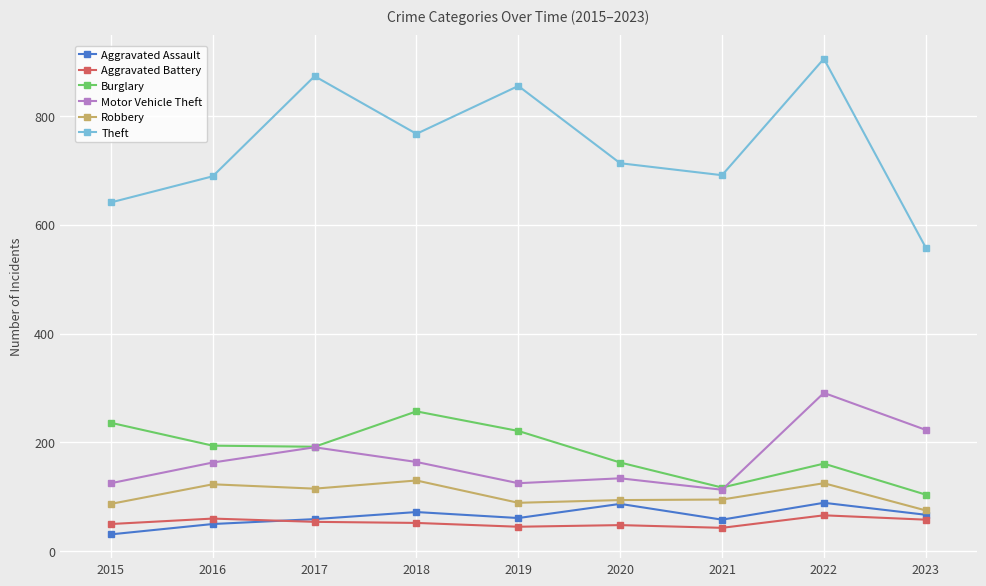

What is the sum of the Burglary values at 2021 and 2022?

278